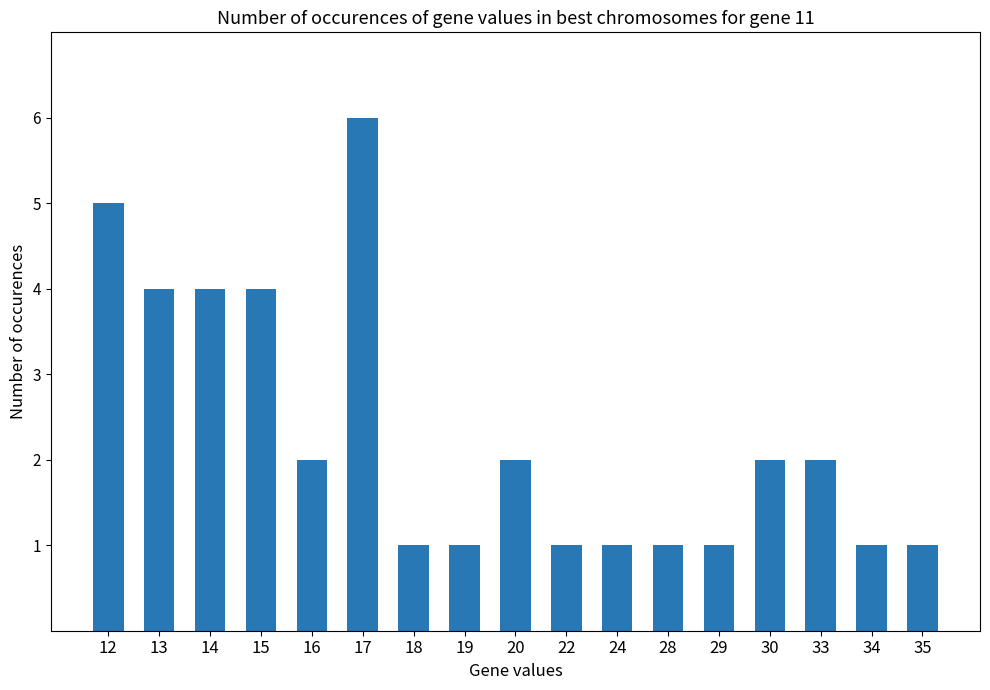

How many values are below 2?

8